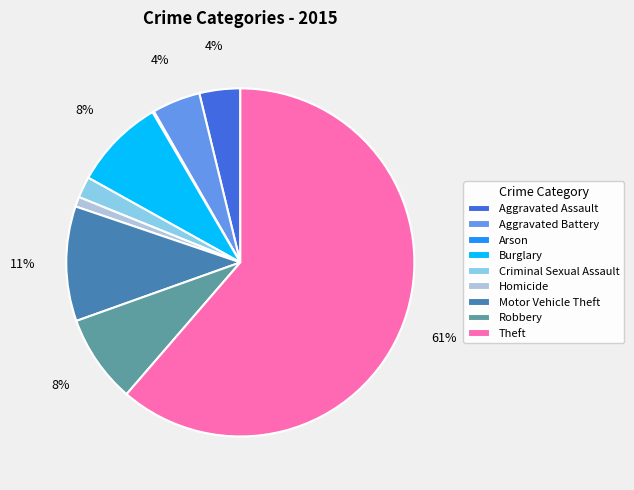

Does Motor Vehicle Theft account for over 50% of the chart?

No